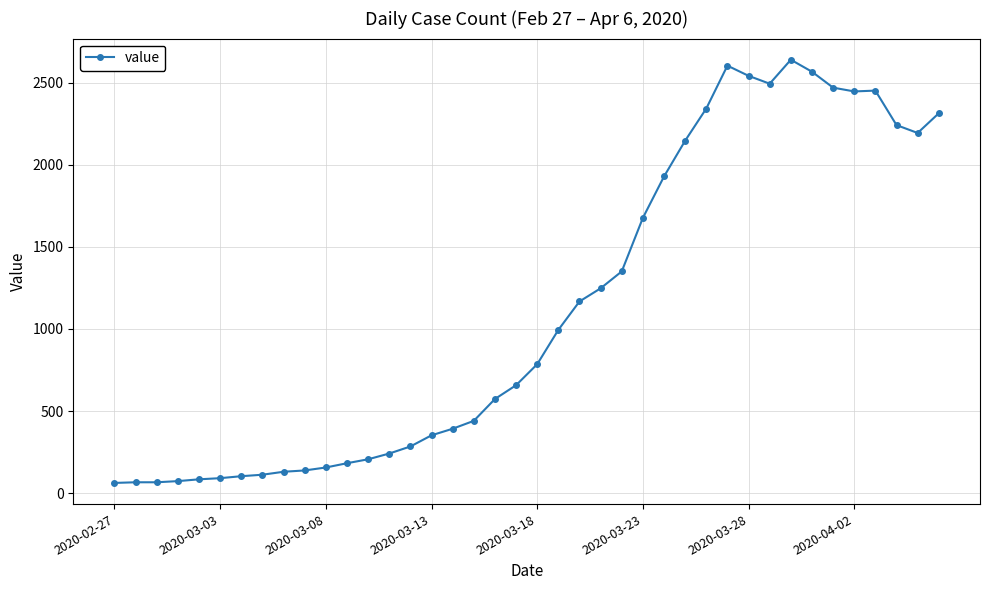

What is the value of the 9th point from the left?

130